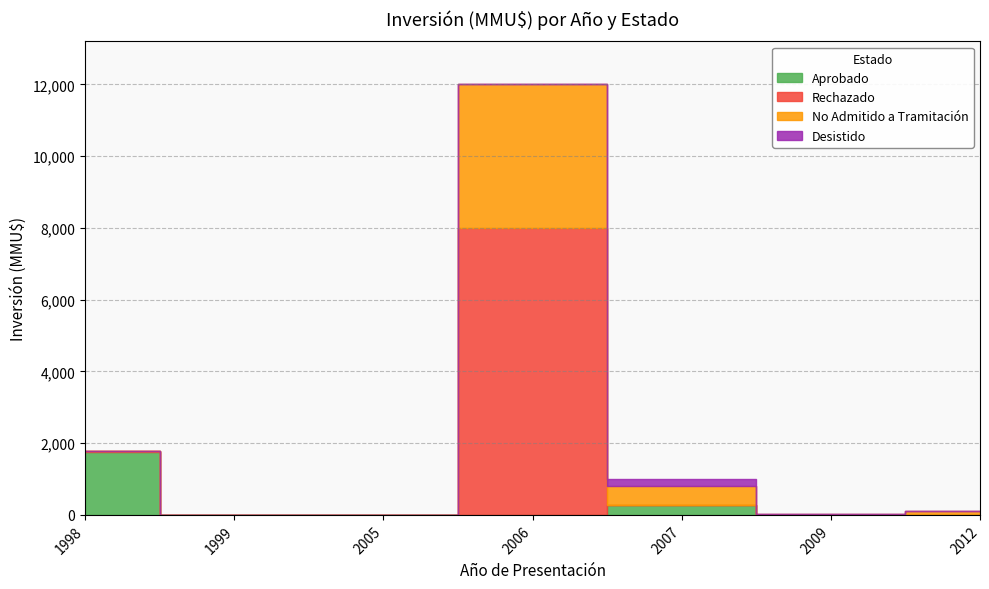

True or false: No Admitido a Tramitación has more than 1 interior local peaks.

False